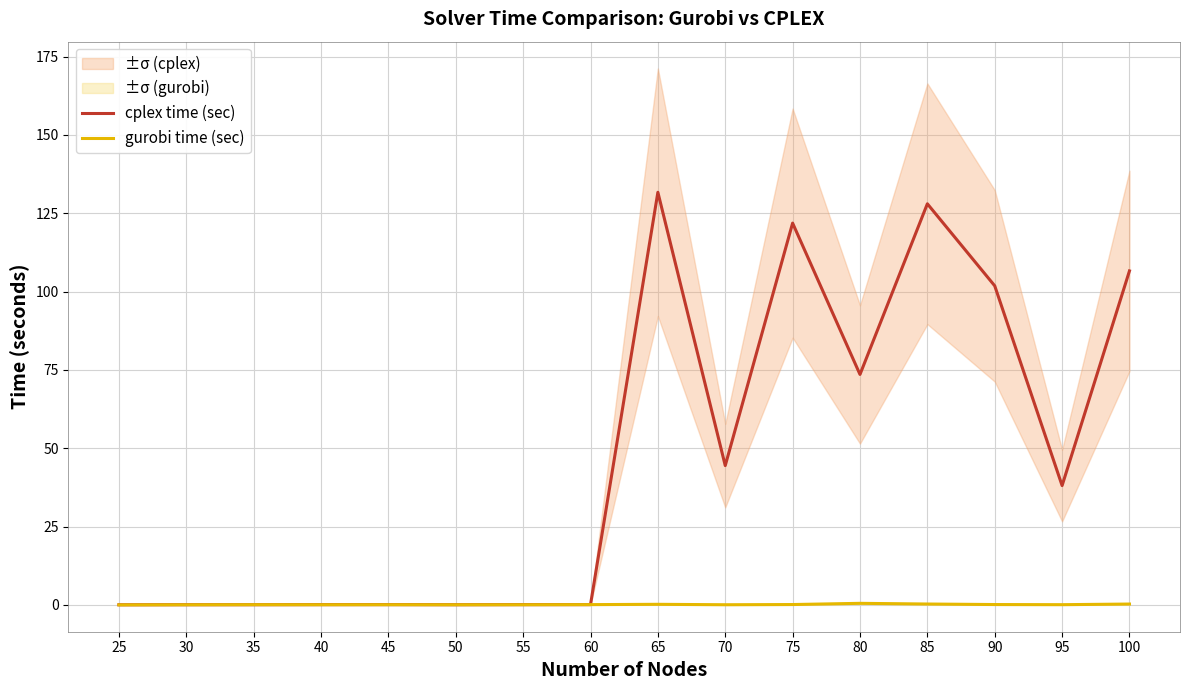

What is the sum of the cplex time (sec) values at 75 and 40?

122.0